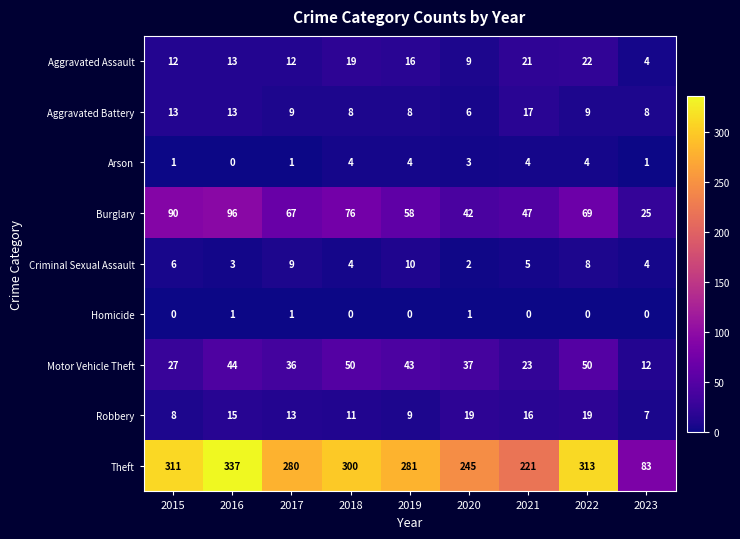

What is the difference between the second highest and minimum values in the Aggravated Assault series?

17